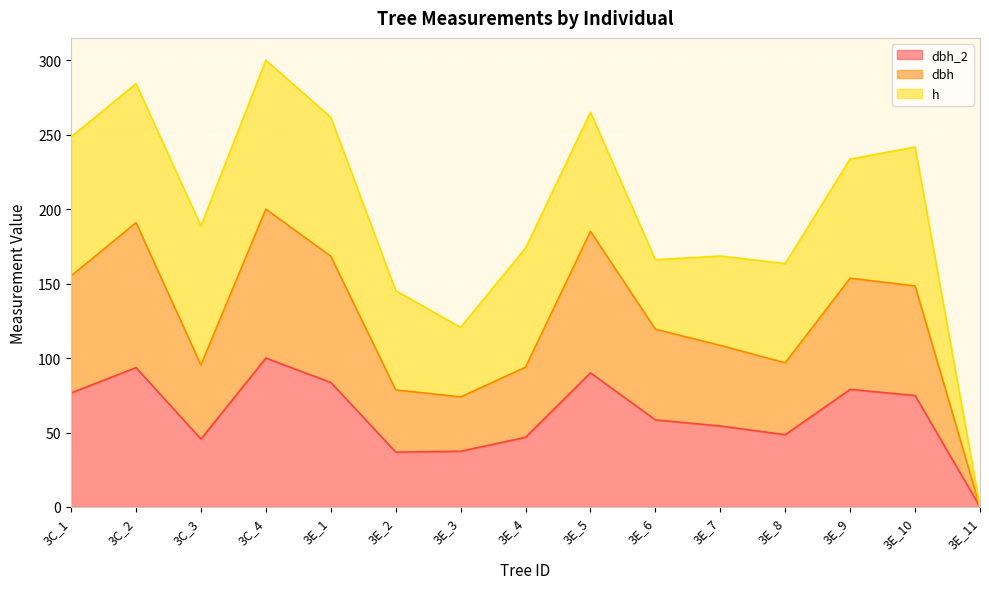

At which label does dbh first exceed 119?

3C_1